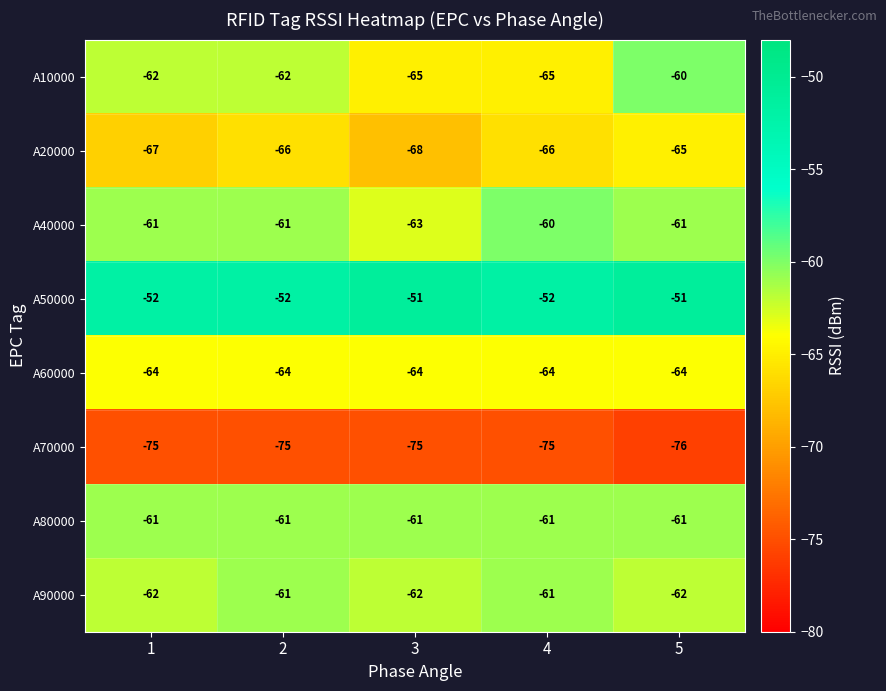

What is the greatest value displayed?

-51